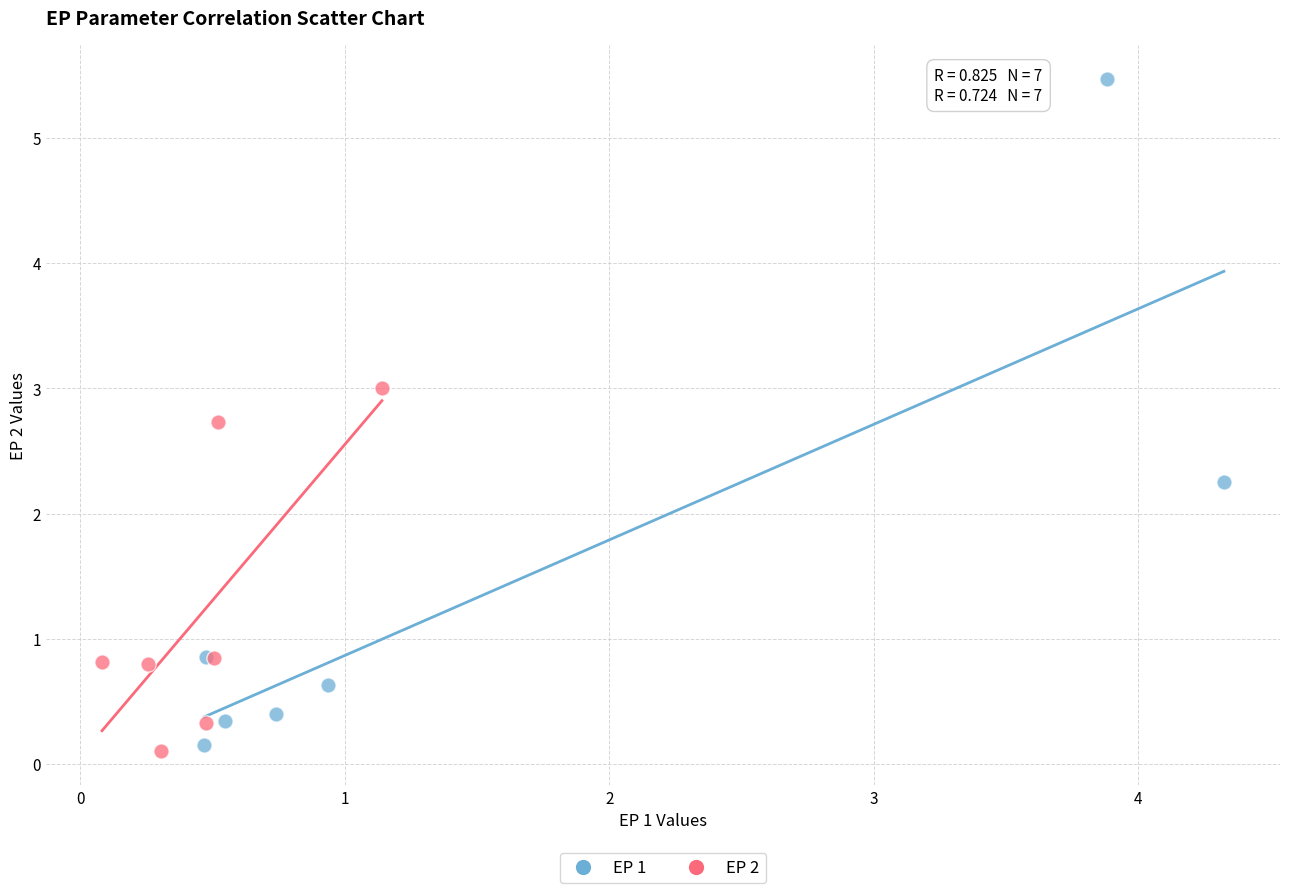

Which series has the widest spread of Y values?

EP 1